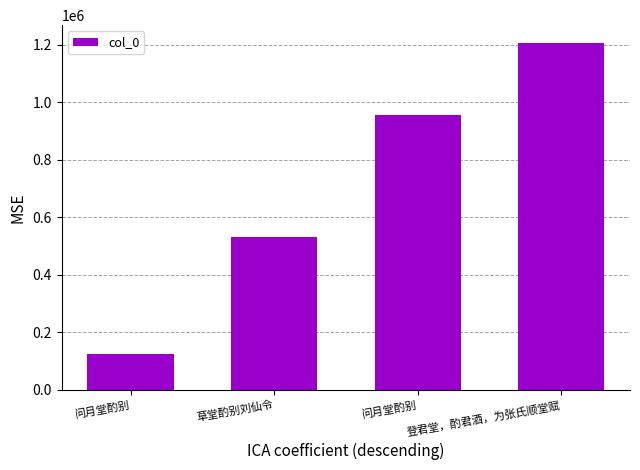

How many data points are less than 956536?

2